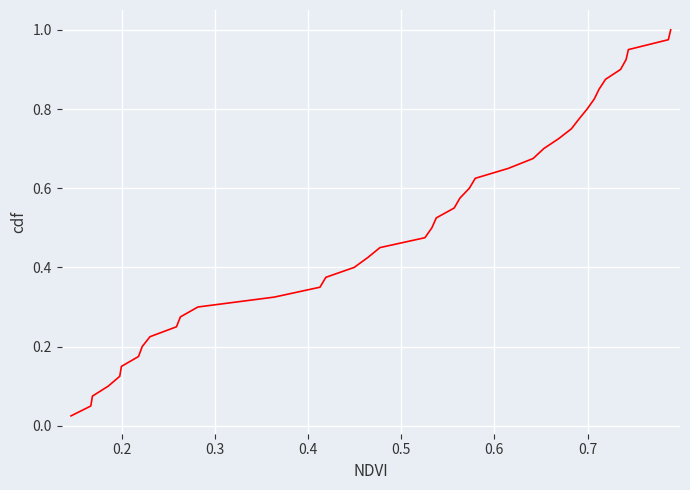

What is the difference between the maximum and second lowest values?

0.9